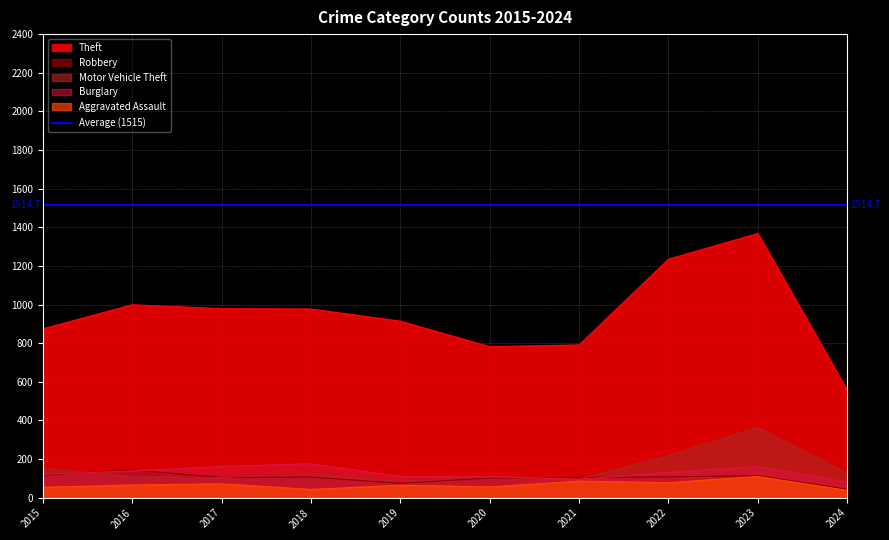

Between 2017 and 2018, which series saw the biggest shift?

Aggravated Assault